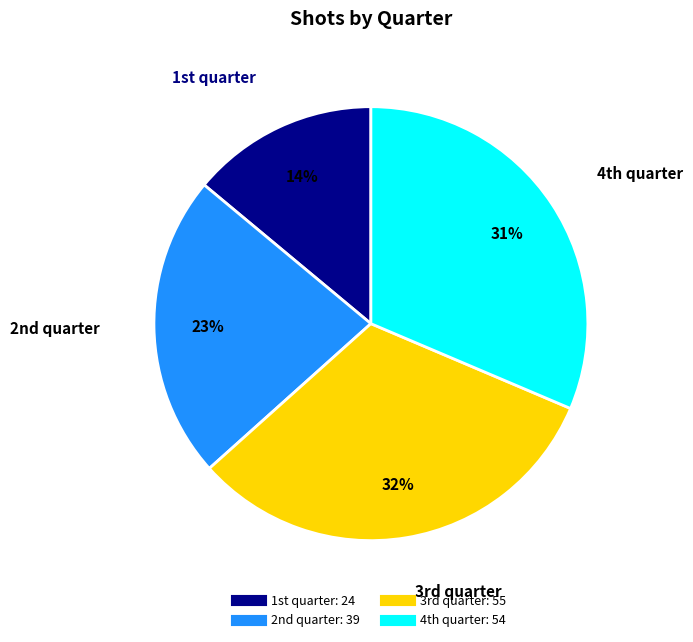

How many slices are in this pie chart?

4